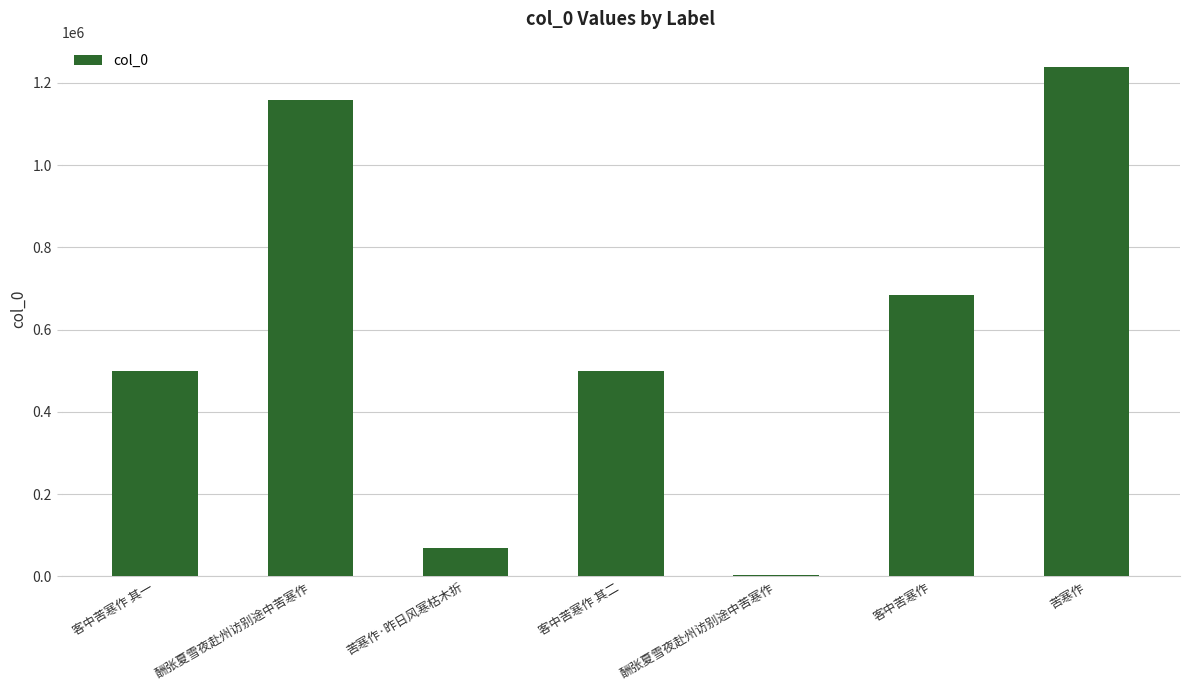

Rank the categories by value from highest to lowest.

苦寒作, 酬张夏雪夜赴州访别途中苦寒作, 客中苦寒作, 客中苦寒作 其二, 客中苦寒作 其一, 苦寒作·昨日风寒枯木折, 酬张夏雪夜赴州访别途中苦寒作